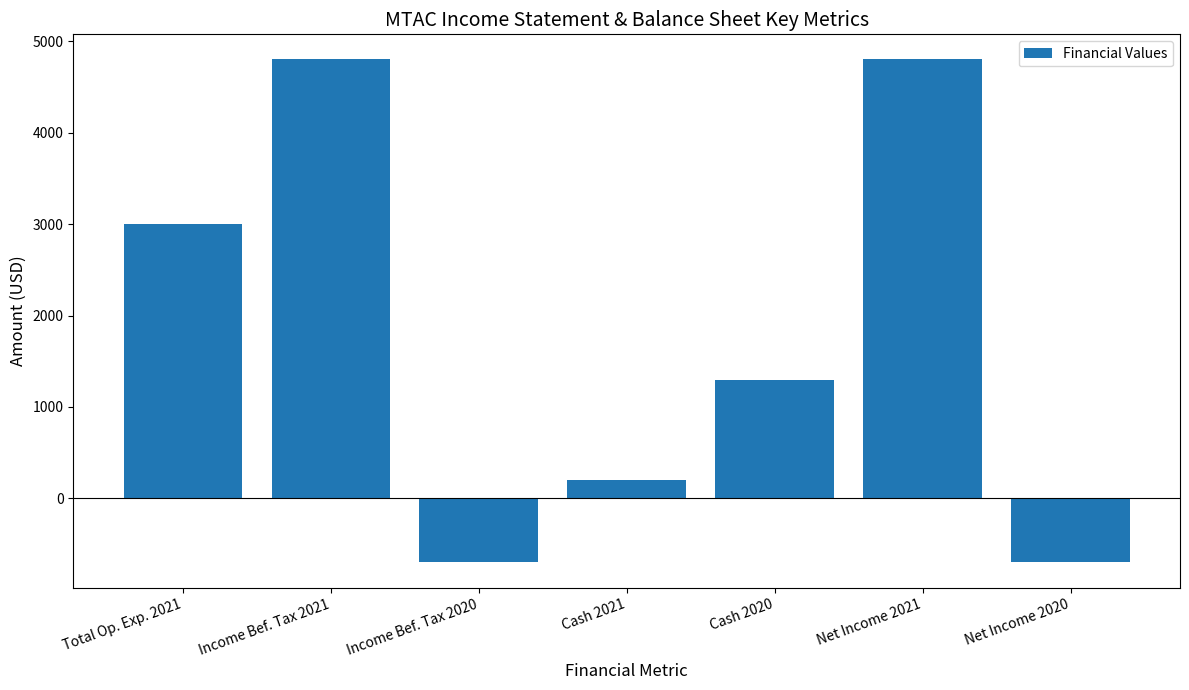

Reading left to right, extract all data points from this chart.

Total Op. Exp. 2021=3000	Income Bef. Tax 2021=4800	Income Bef. Tax 2020=-700	Cash 2021=200	Cash 2020=1300	Net Income 2021=4800	Net Income 2020=-700